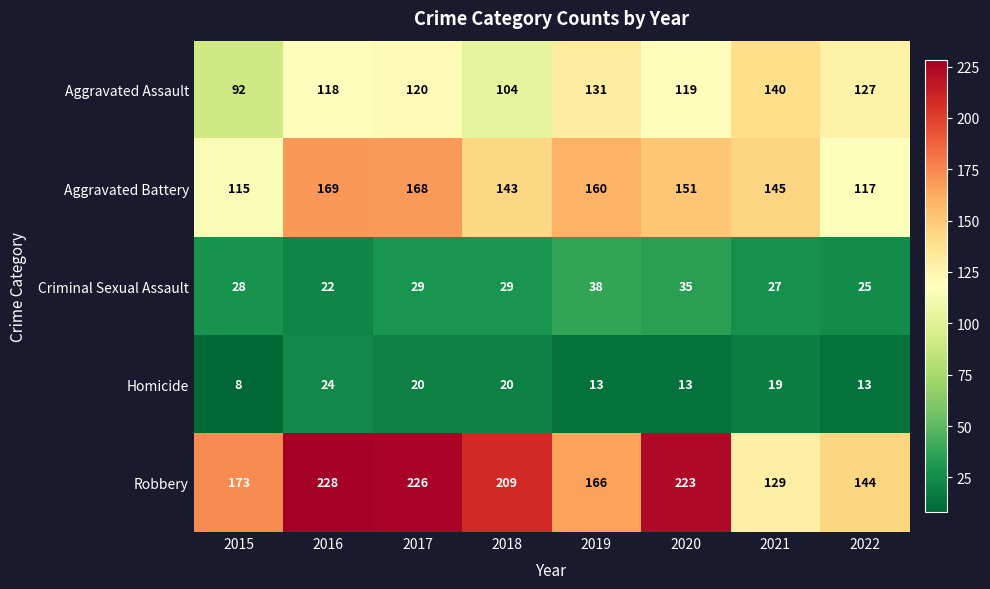

At which category is the sum across all series the highest?

2017